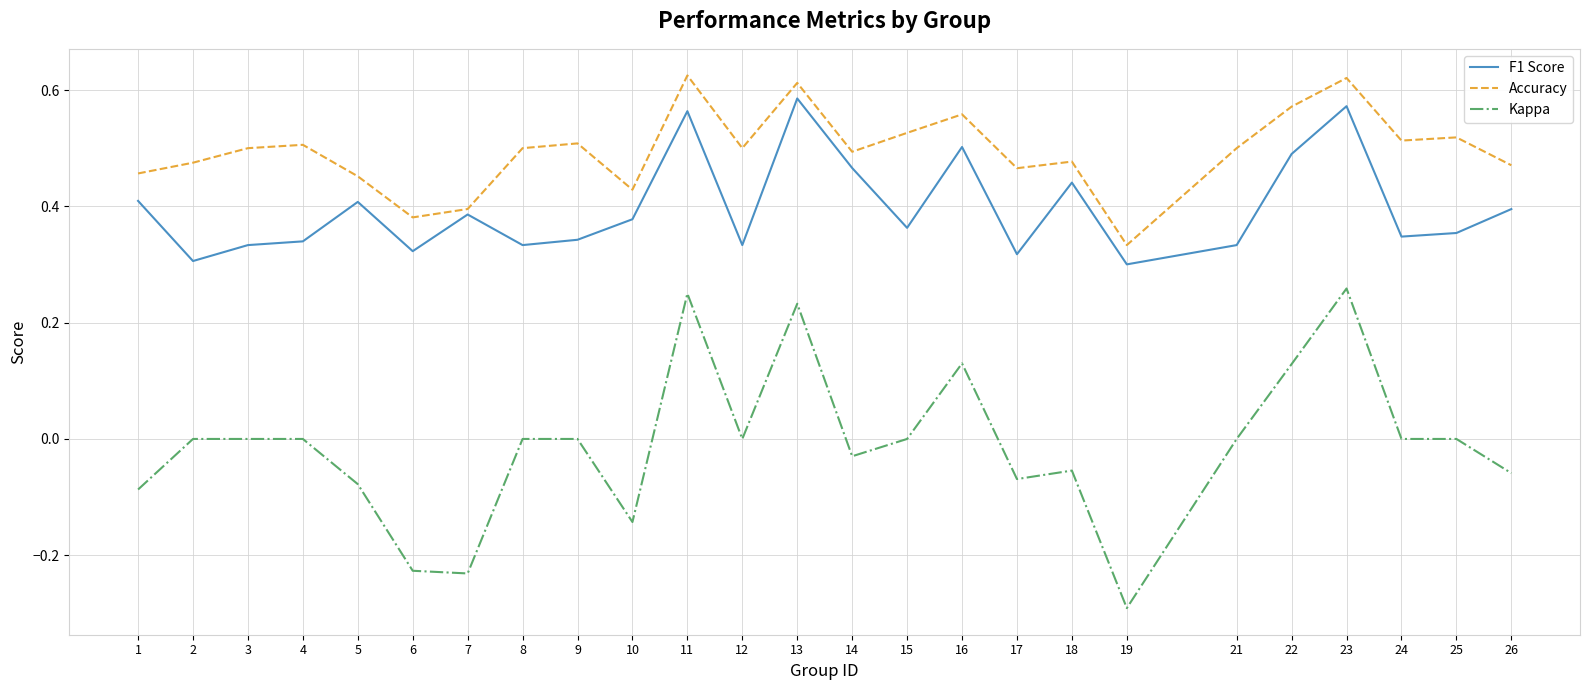

At how many categories does at least one series exceed 0?

25